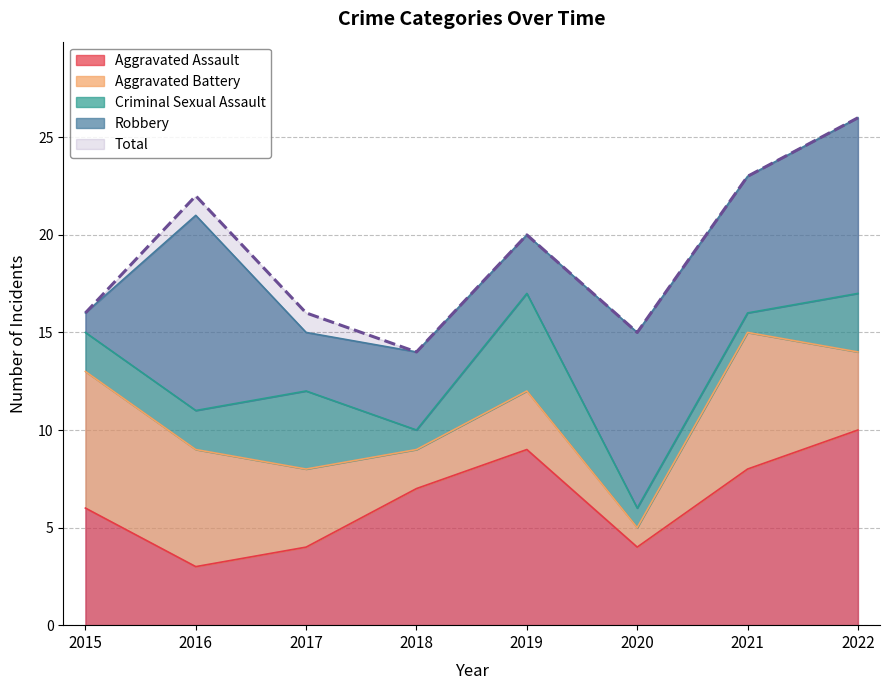

True or false: Total has a value of 16 at 2015.

True